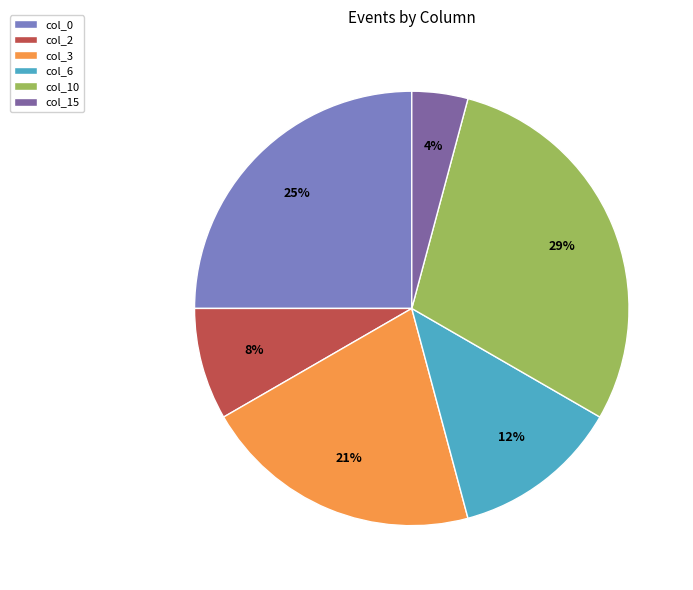

To the nearest percent, what is the average slice percentage?

17%